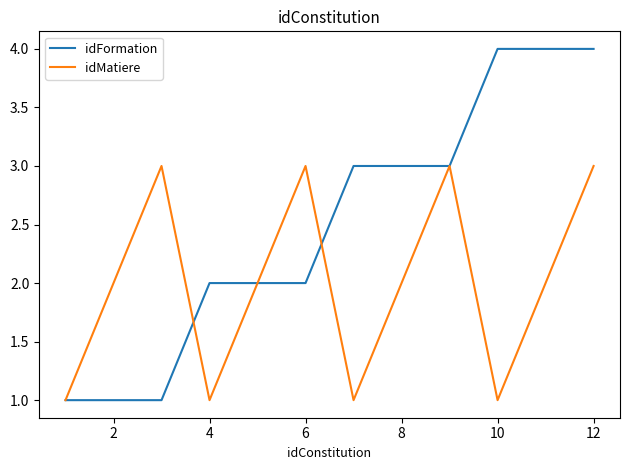

Reading left to right, transcribe all the data shown in this chart.

idFormation: 1	1	1	2	2	2	3	3	3	4	4	4
idMatiere: 1	2	3	1	2	3	1	2	3	1	2	3